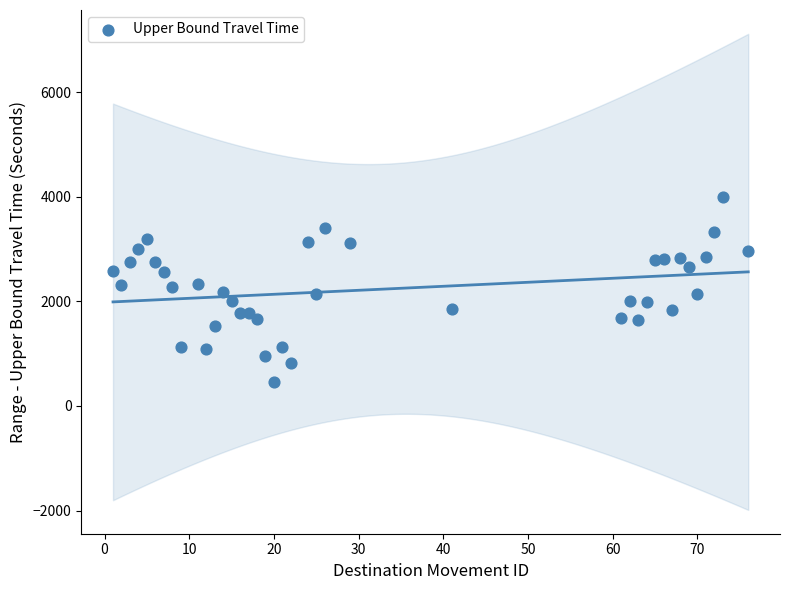

What is the range of Y values (max minus min)?

3531